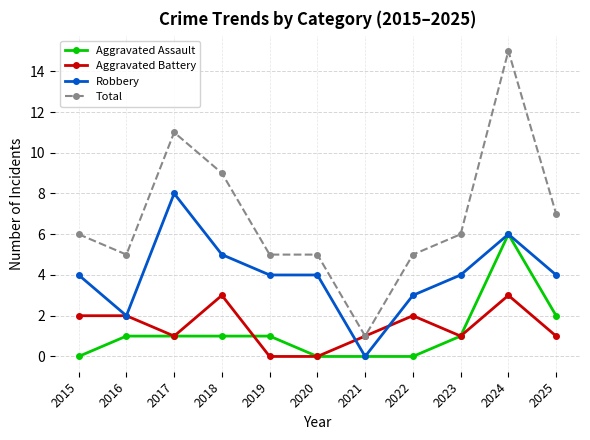

What value does the Robbery series have at 2019?

4